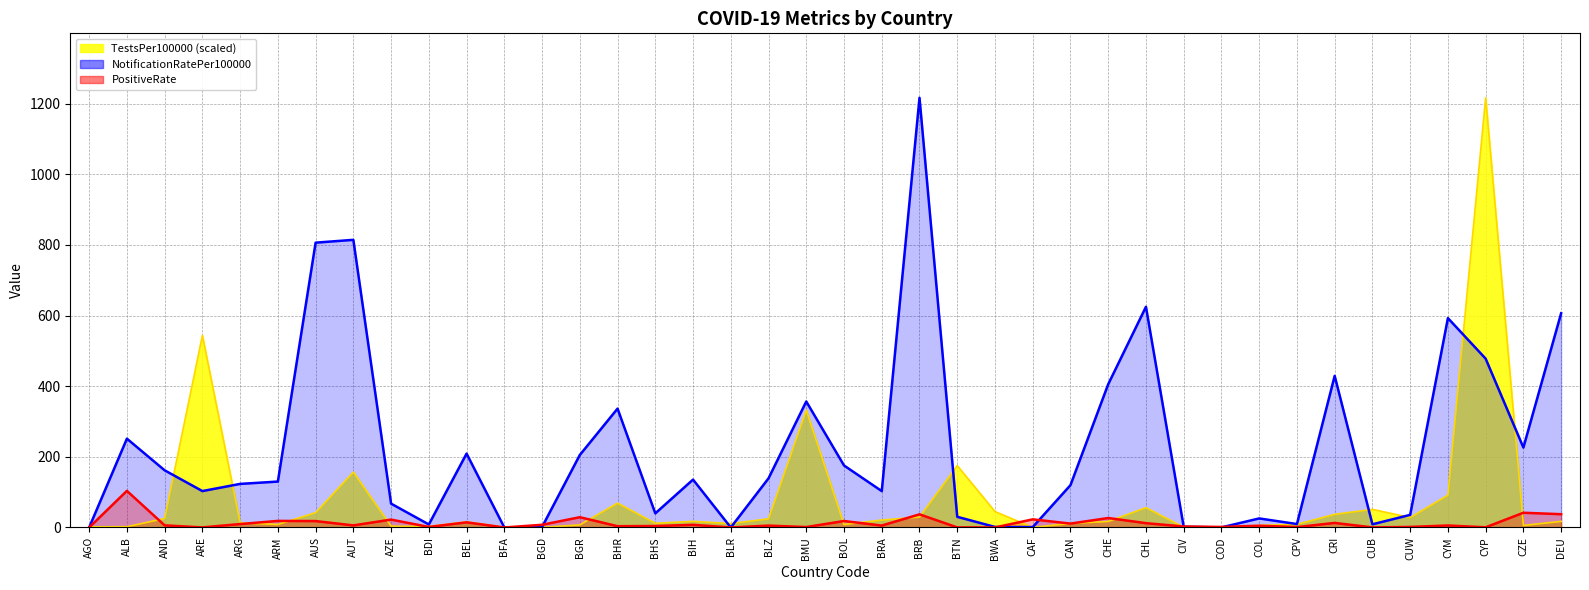

Which category has the highest value in the TestsPer100000 series?

CYP